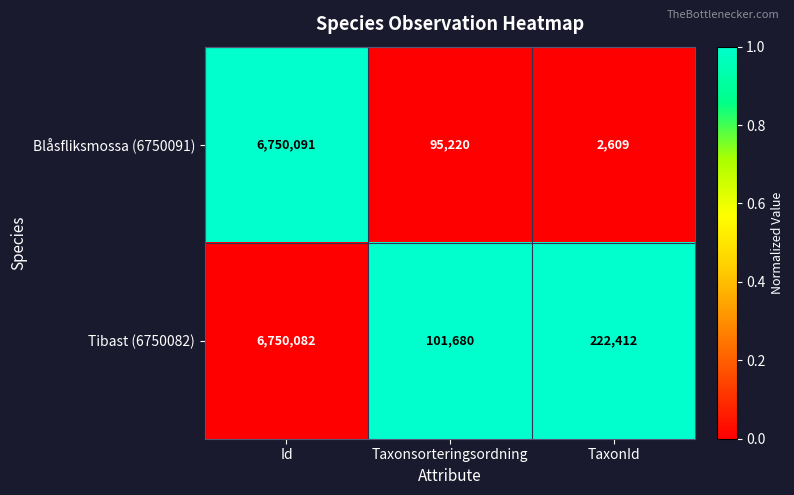

At Id, list the series in order from smallest to largest.

Tibast (6750082), Blåsfliksmossa (6750091)